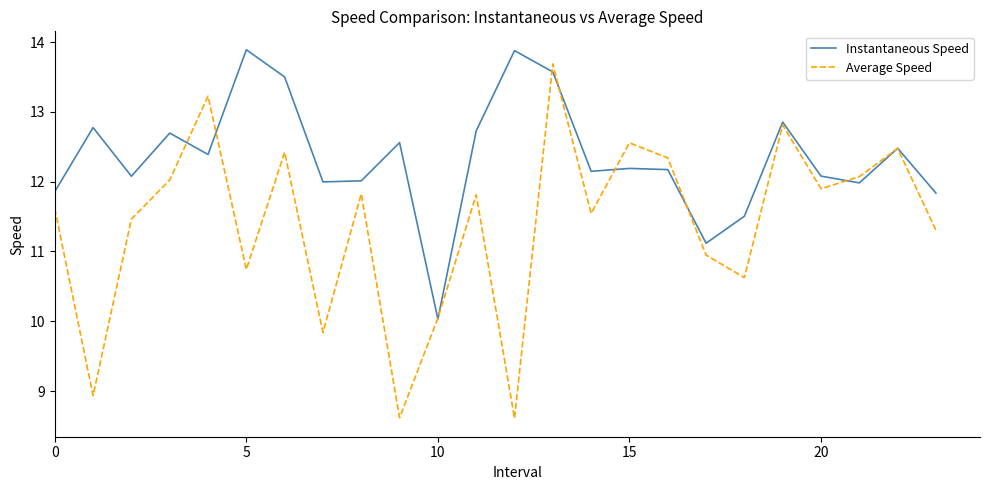

Rank the series by their average value, from lowest to highest.

Average Speed, Instantaneous Speed